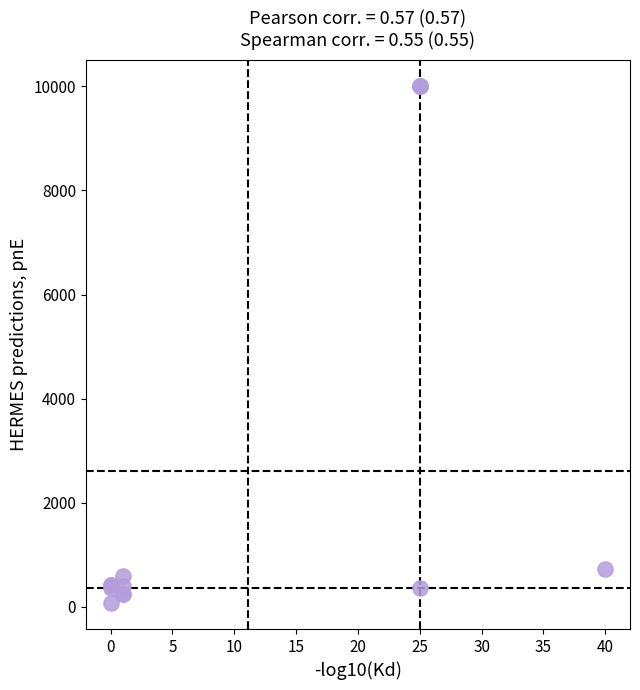

What Y value in the scatter plot is closest to 5042?

721